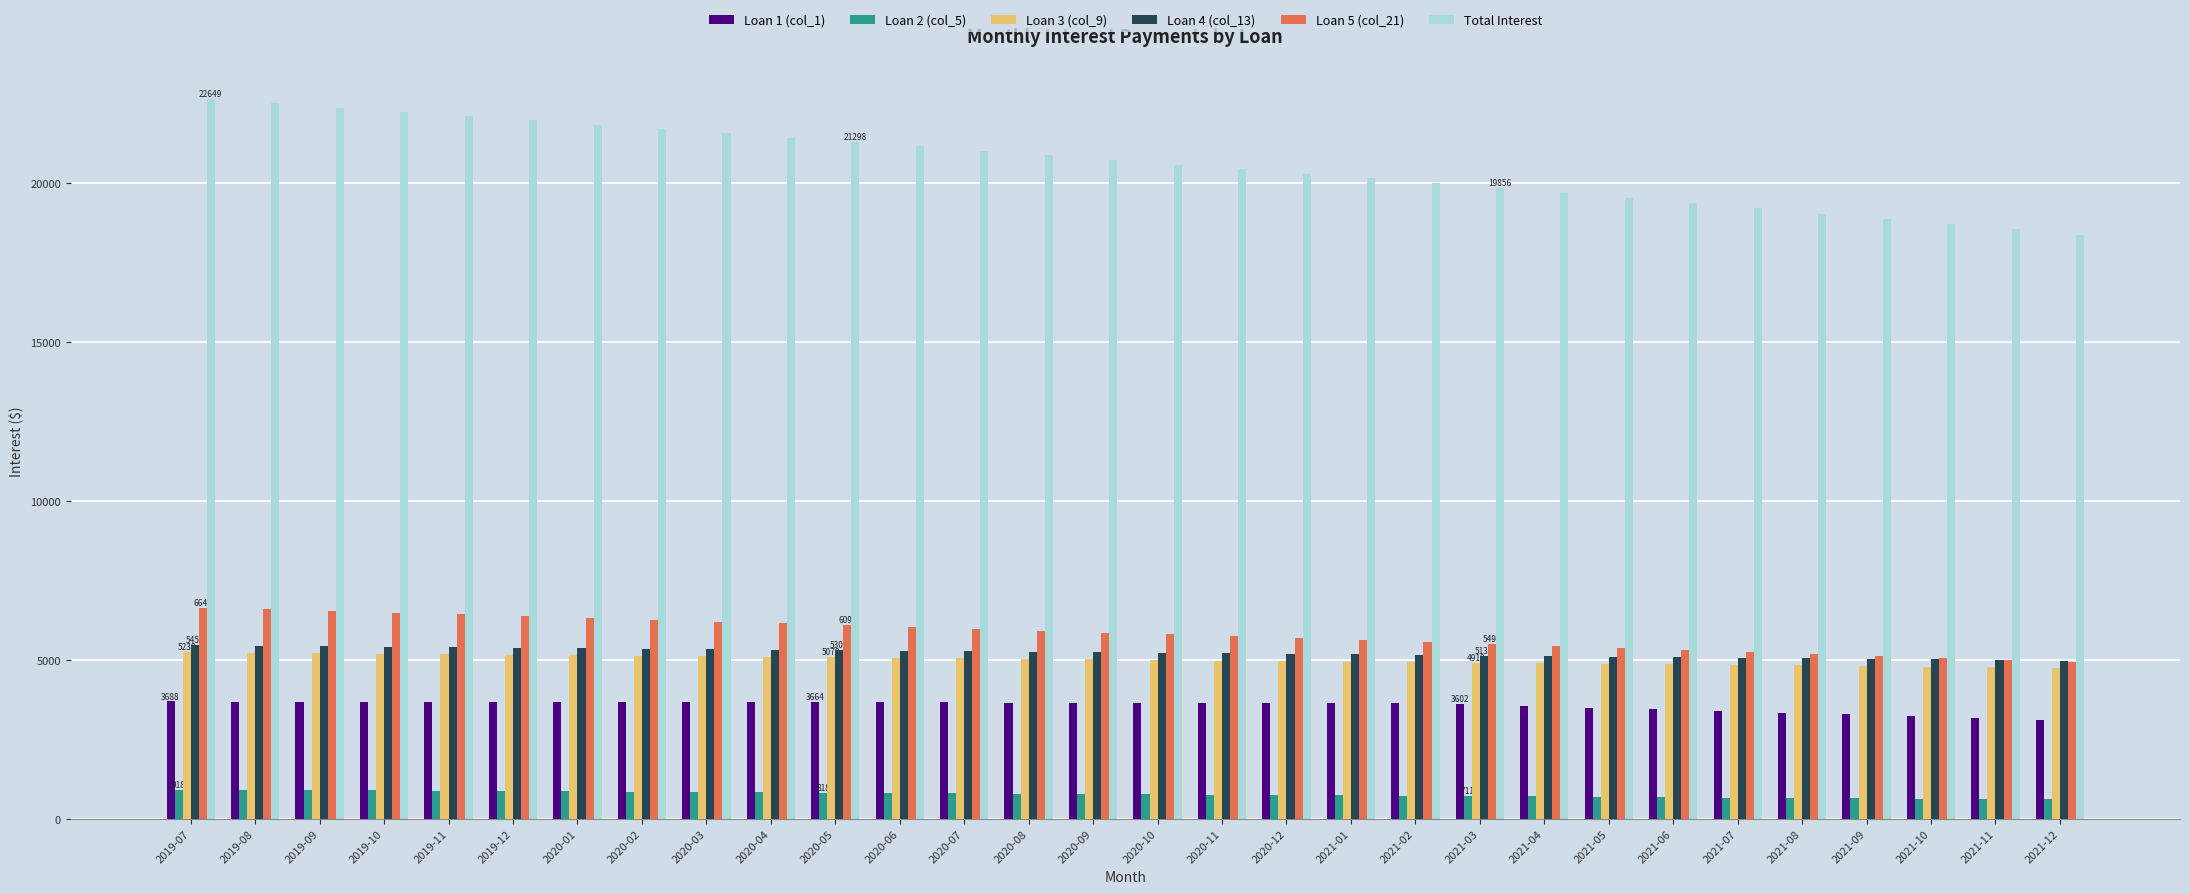

Is the value of Loan 4 (col_13) at 2020-03 greater than the value of Total Interest at 2020-11?

No